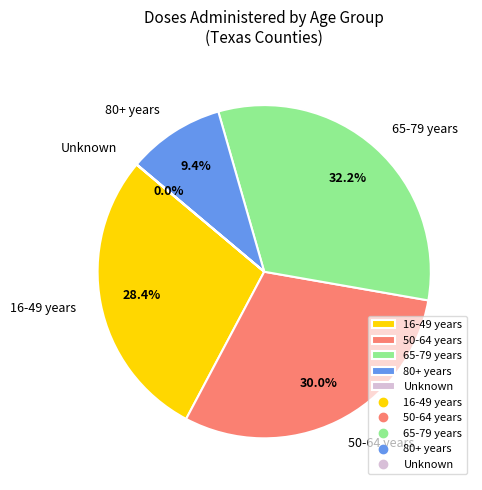

What percentage do 80+ years and 65-79 years together represent?

41.6%